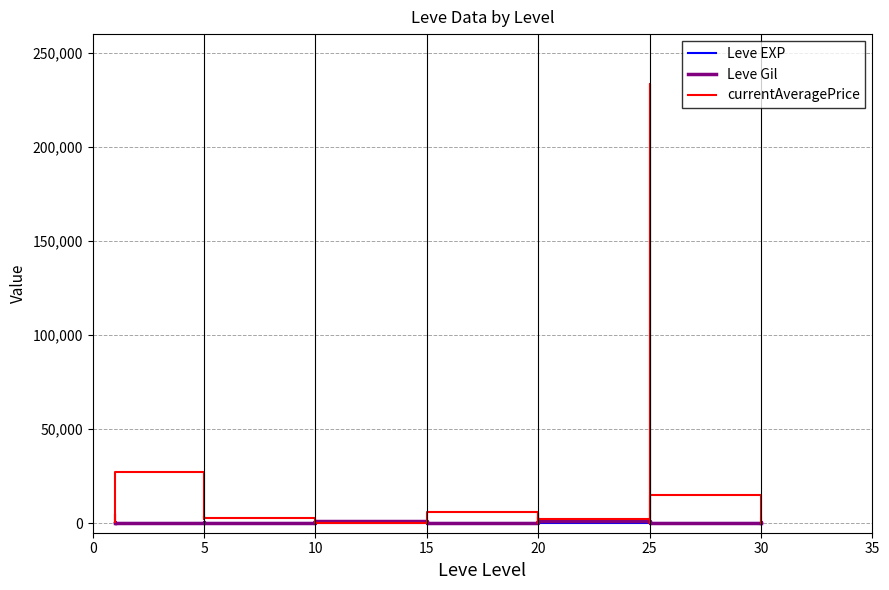

What is the value of the Leve EXP point at the 29th from the left?

12